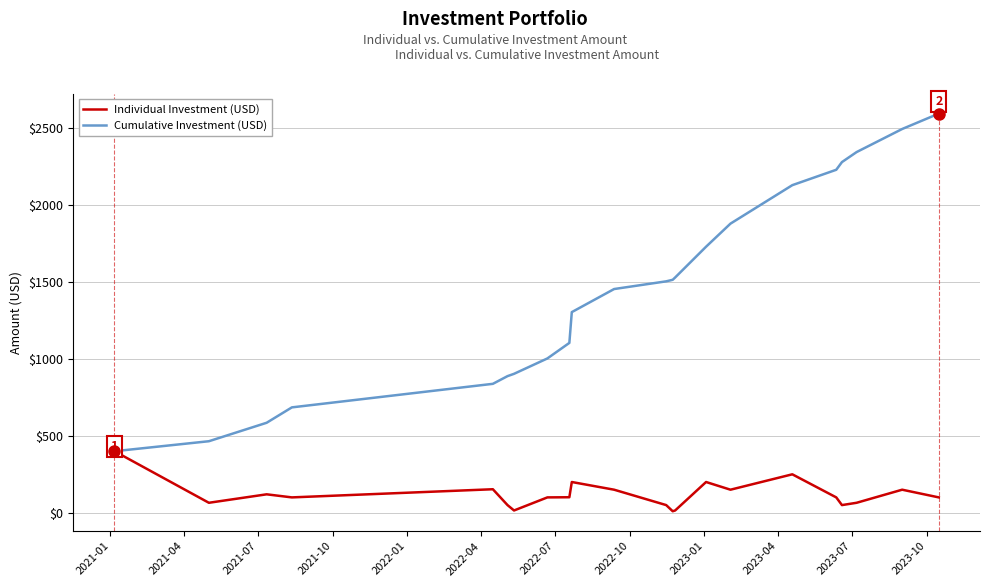

Which series has the largest total across all categories?

Cumulative Investment (USD)